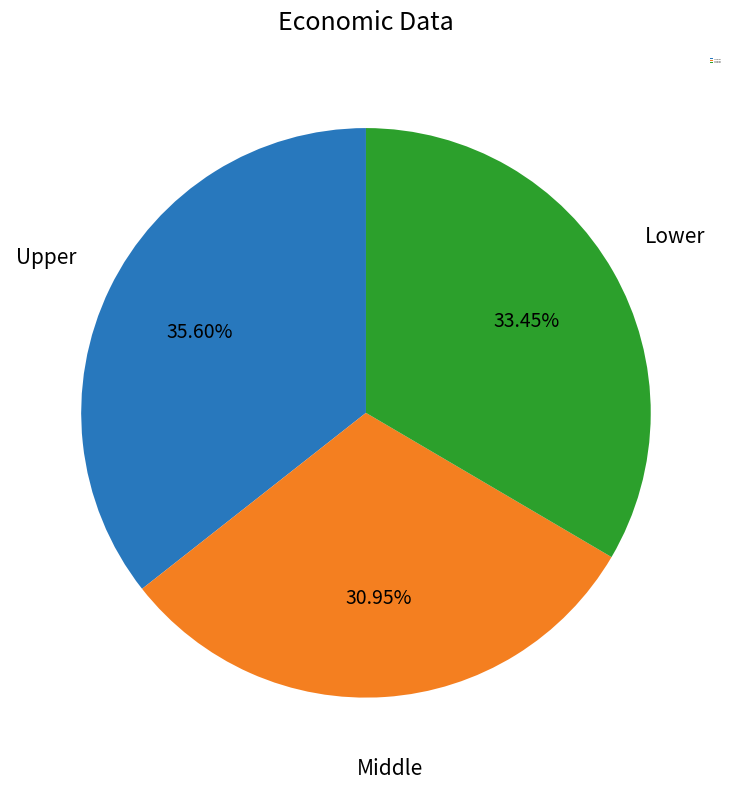

Rank the categories by value from lowest to highest.

Scenario 2, Scenario 3, Scenario 1